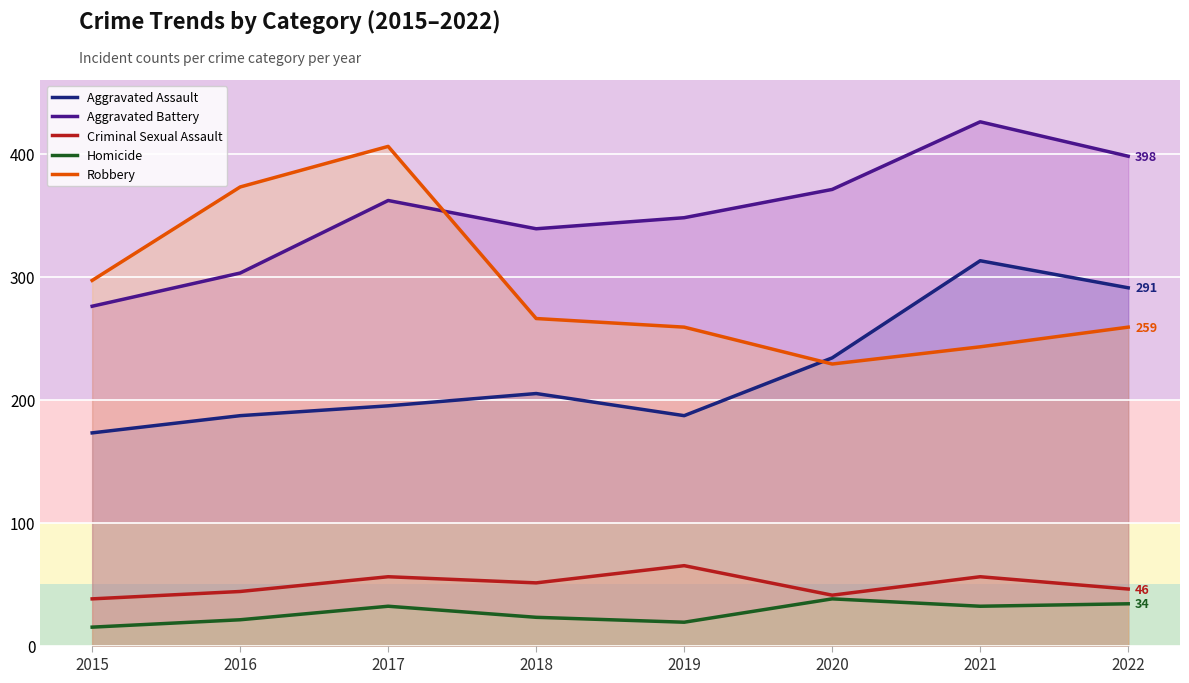

How many times do Robbery and Aggravated Assault cross each other?

1